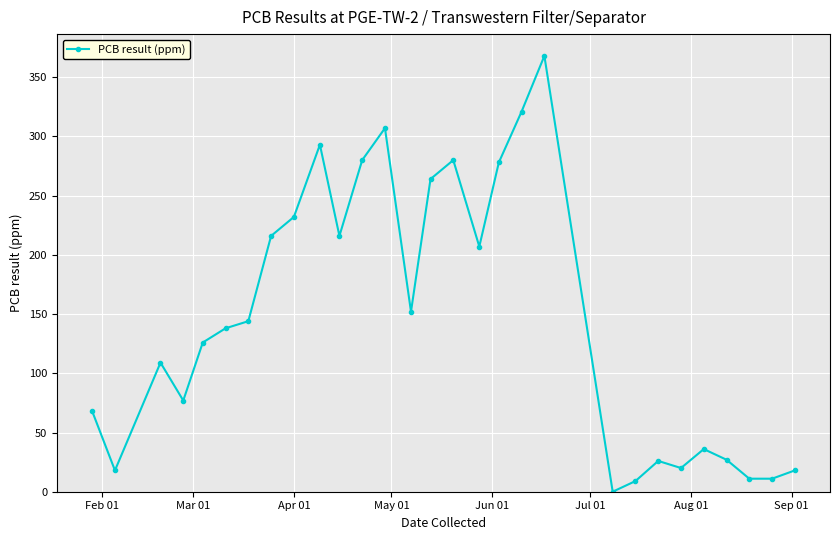

What is the greatest value displayed?

368